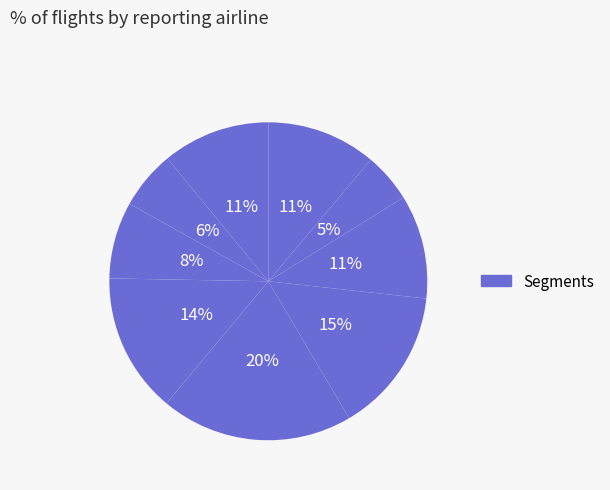

How many segments does this pie chart have?

9